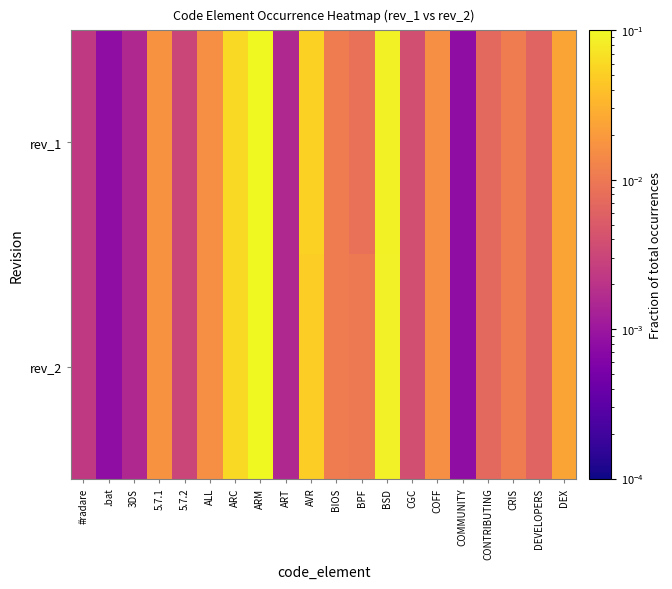

Which series has the widest spread of values?

rev_1